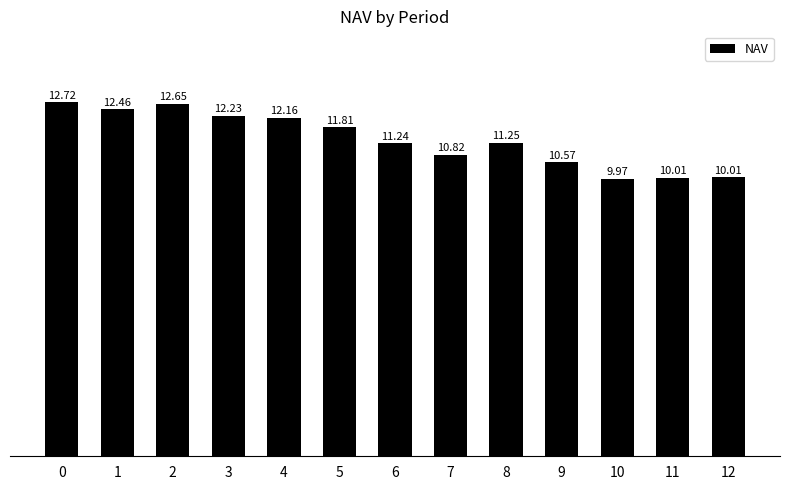

What is the difference between the maximum and minimum values?

2.7